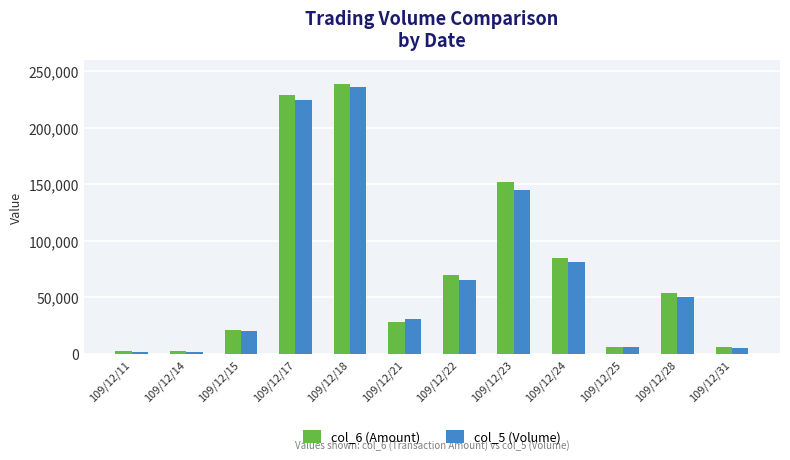

Is the value of col_6 (Amount) at 109/12/23 greater than the value of col_5 (Volume) at 109/12/22?

Yes